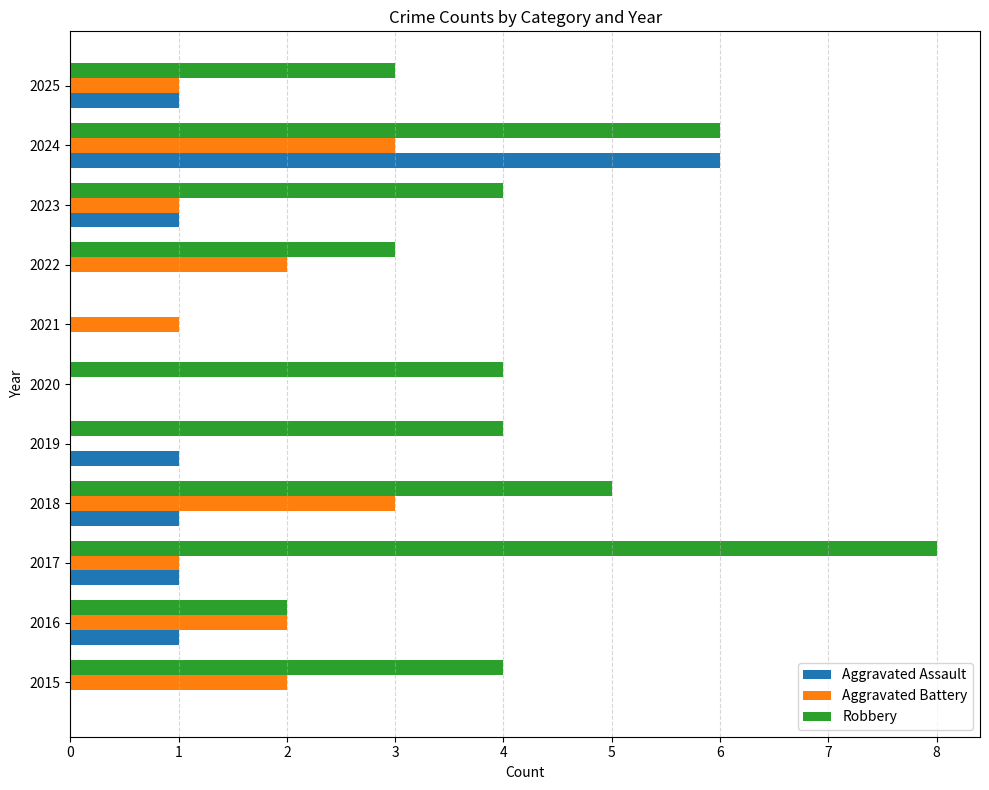

What is the sum of the Aggravated Battery values at 2022 and 2023?

3